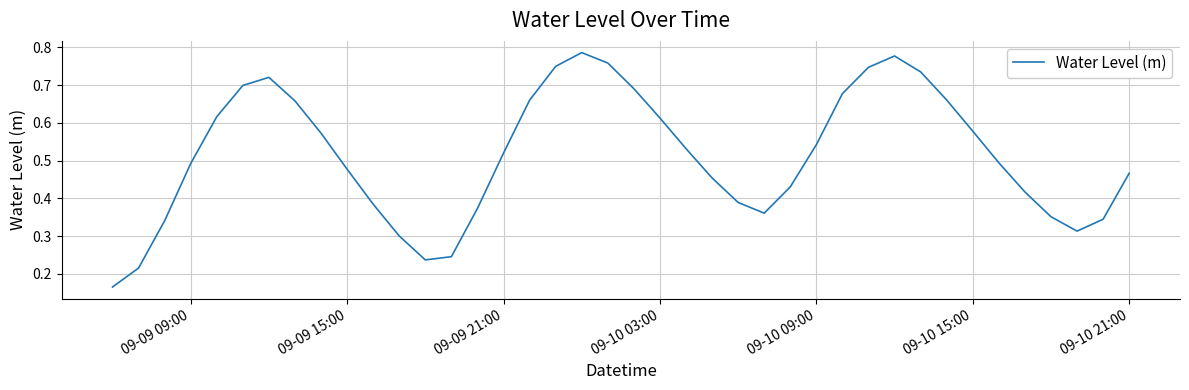

How many points are higher than both their immediate neighbors (excluding endpoints)?

3